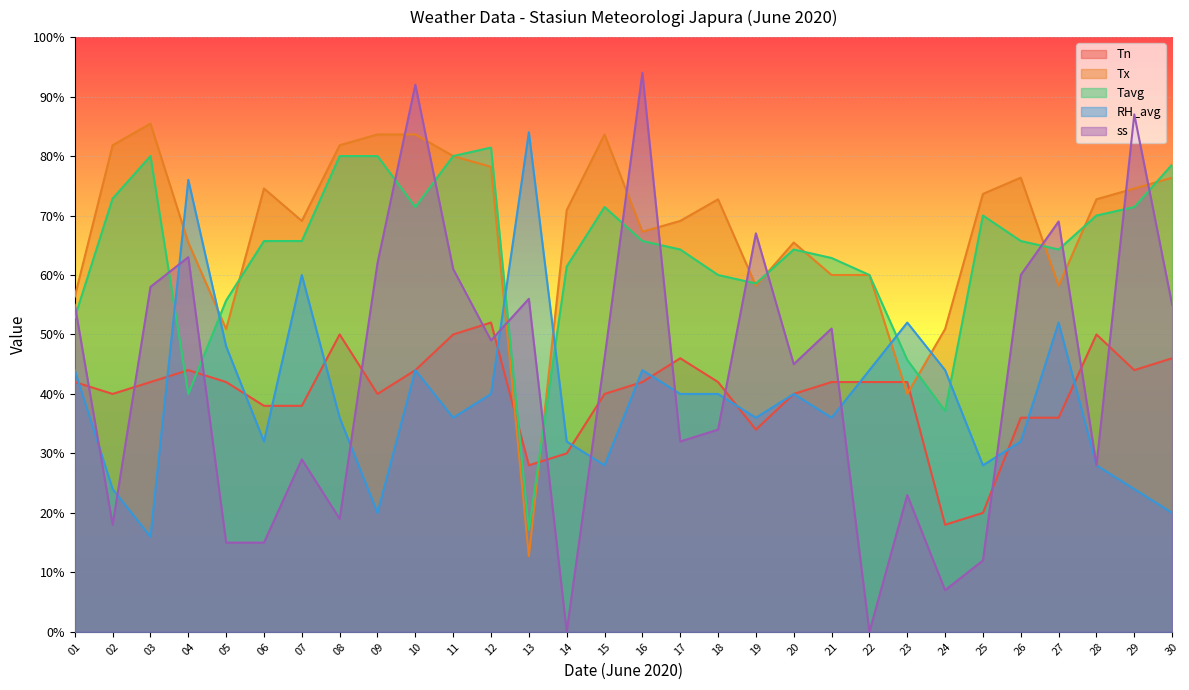

Where do Tn and Tavg first cross each other?

03 and 04